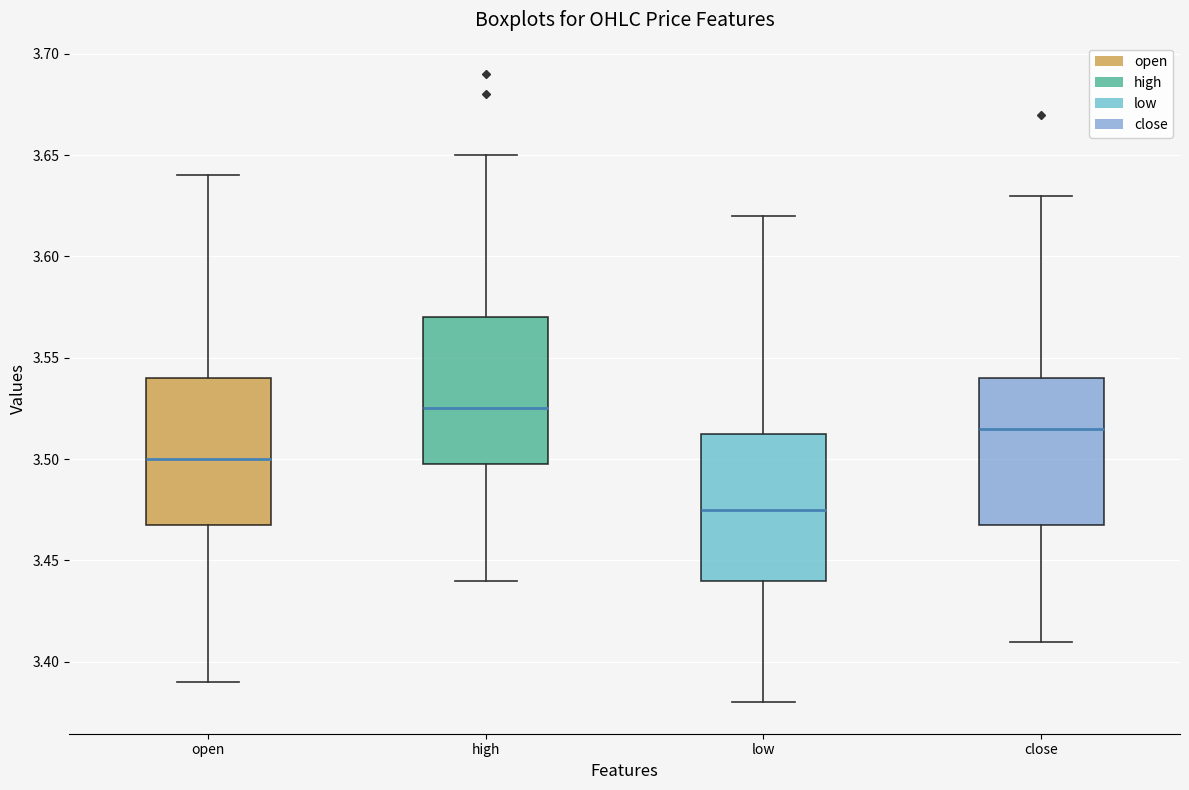

Where does the lower whisker of the box for close end on the y-axis? The values are not printed on the chart, so give them approximately, as read against the axis.

3.410